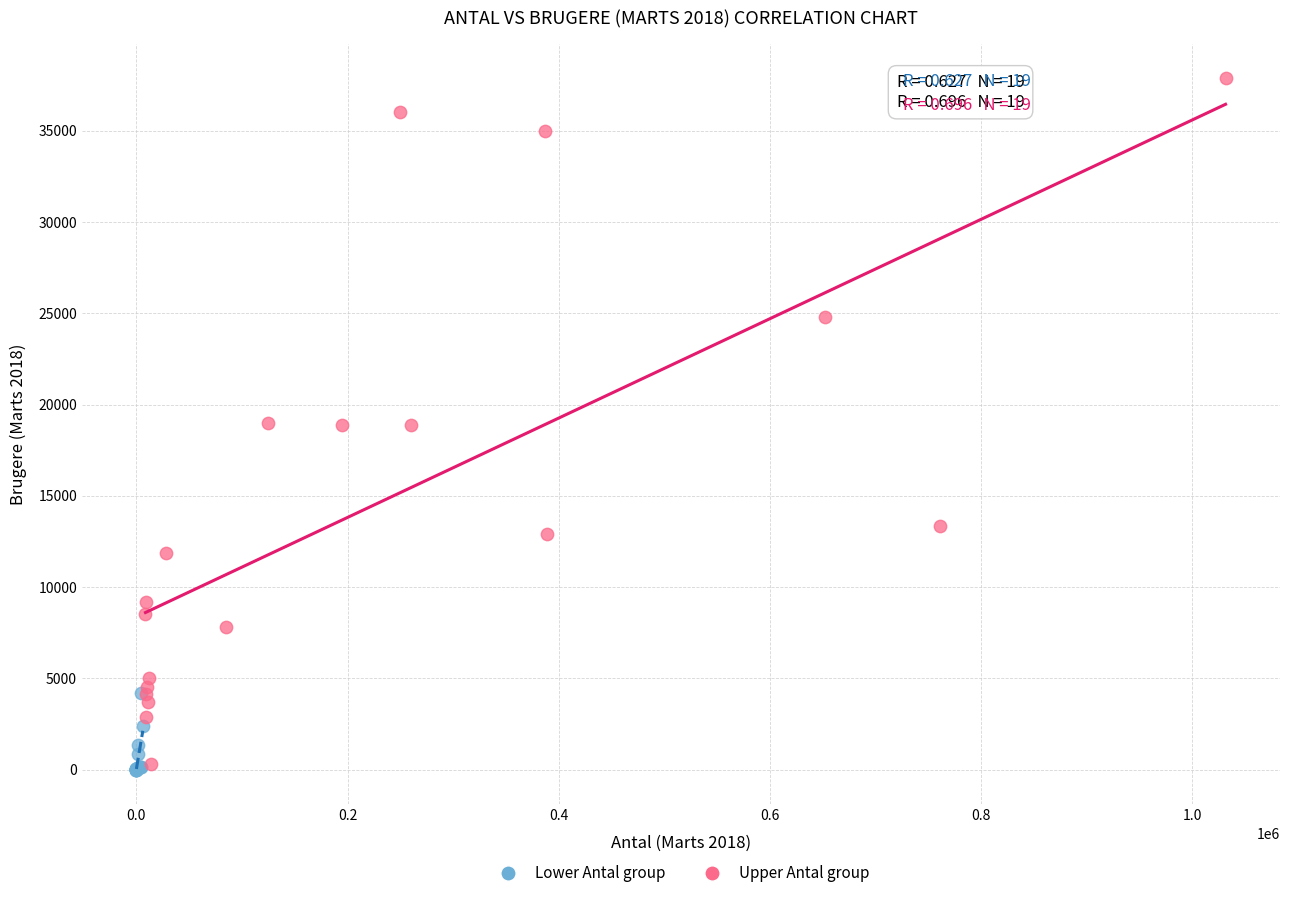

Which series has the largest Y range (max minus min)?

Upper Antal group